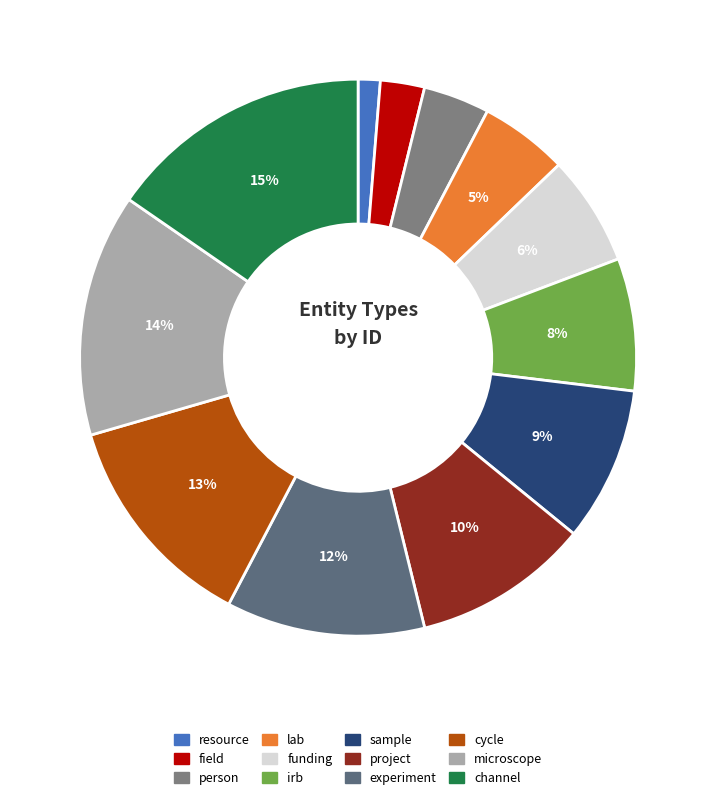

Is there a majority slice in this chart?

No